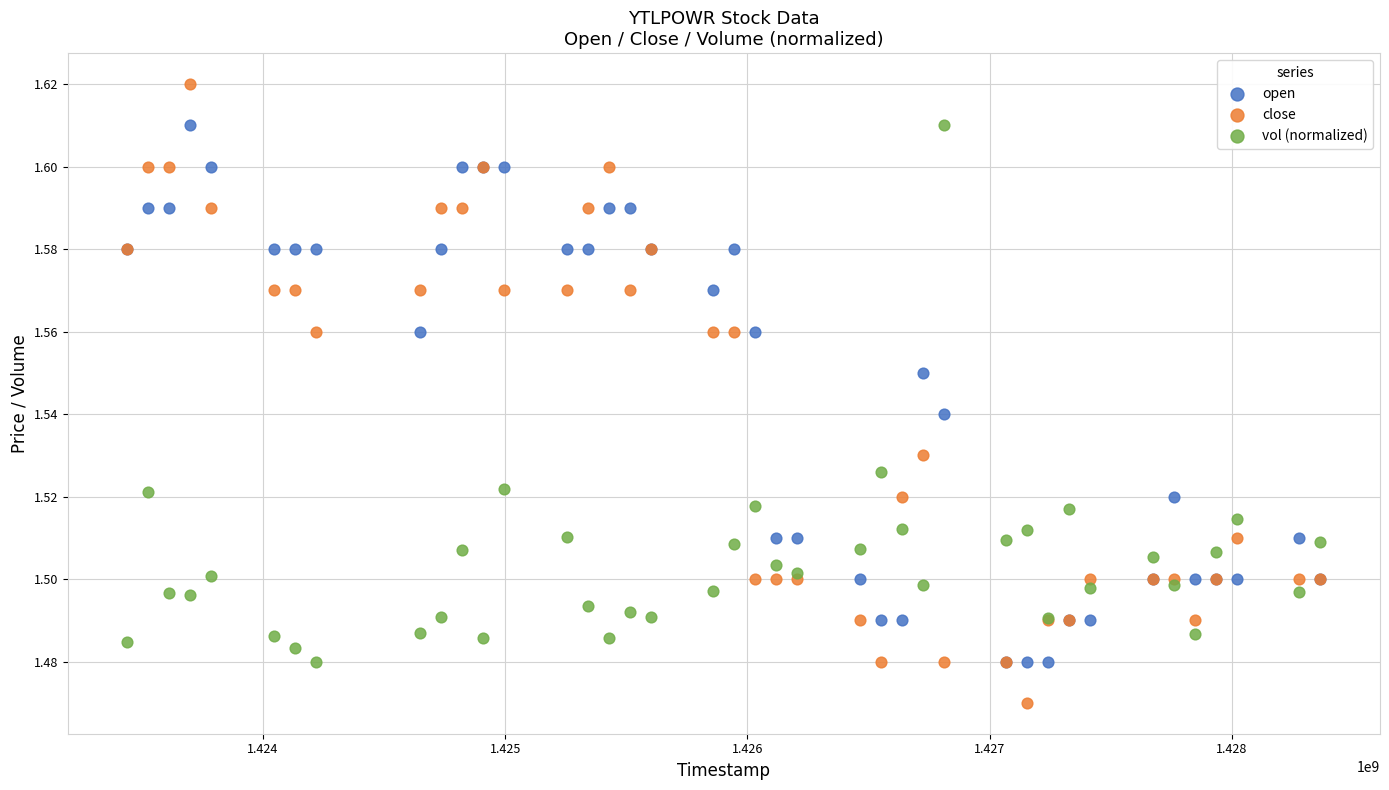

Which series contains the highest Y value?

close